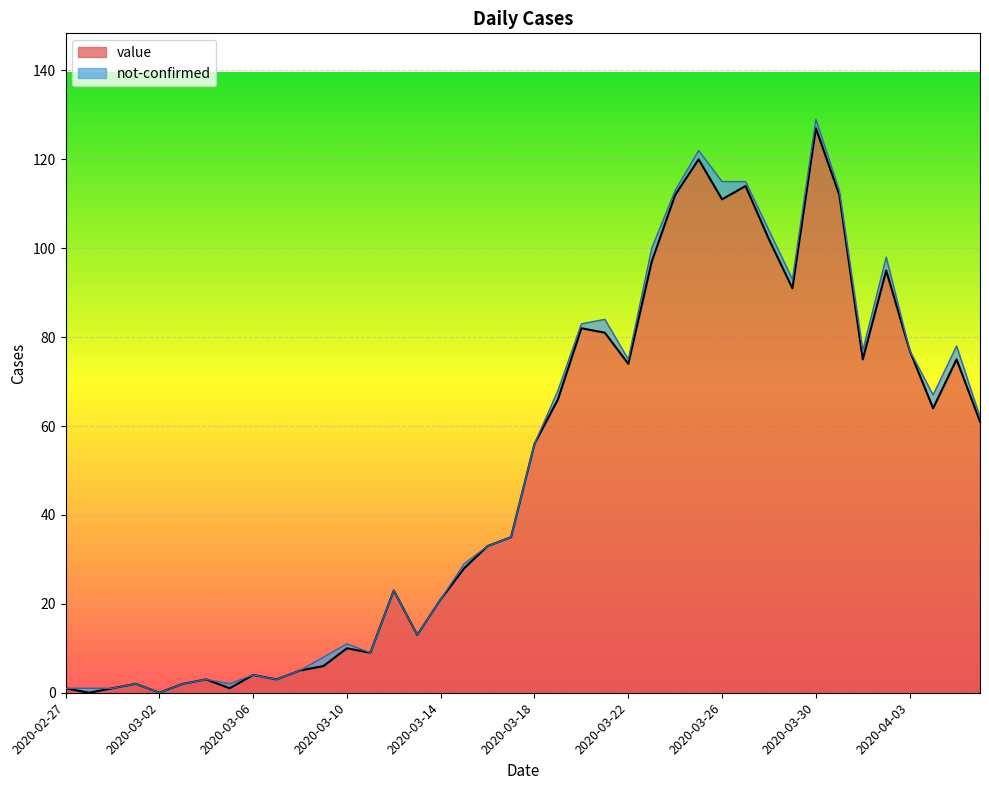

At which category does the chart reach its minimum across all series?

2020-02-28